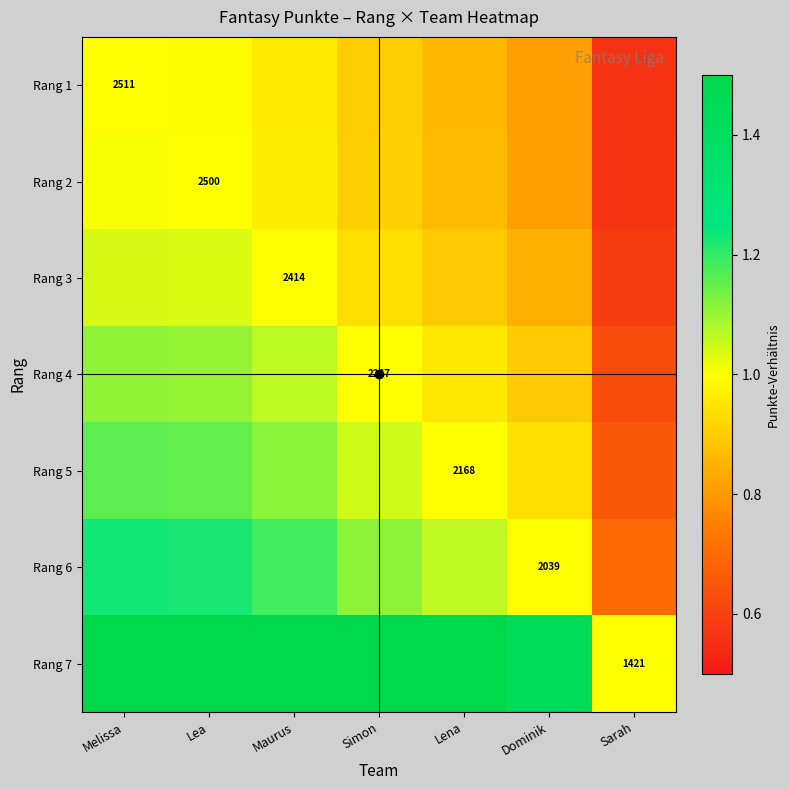

Which has a higher value, Lena or Lea?

Lea